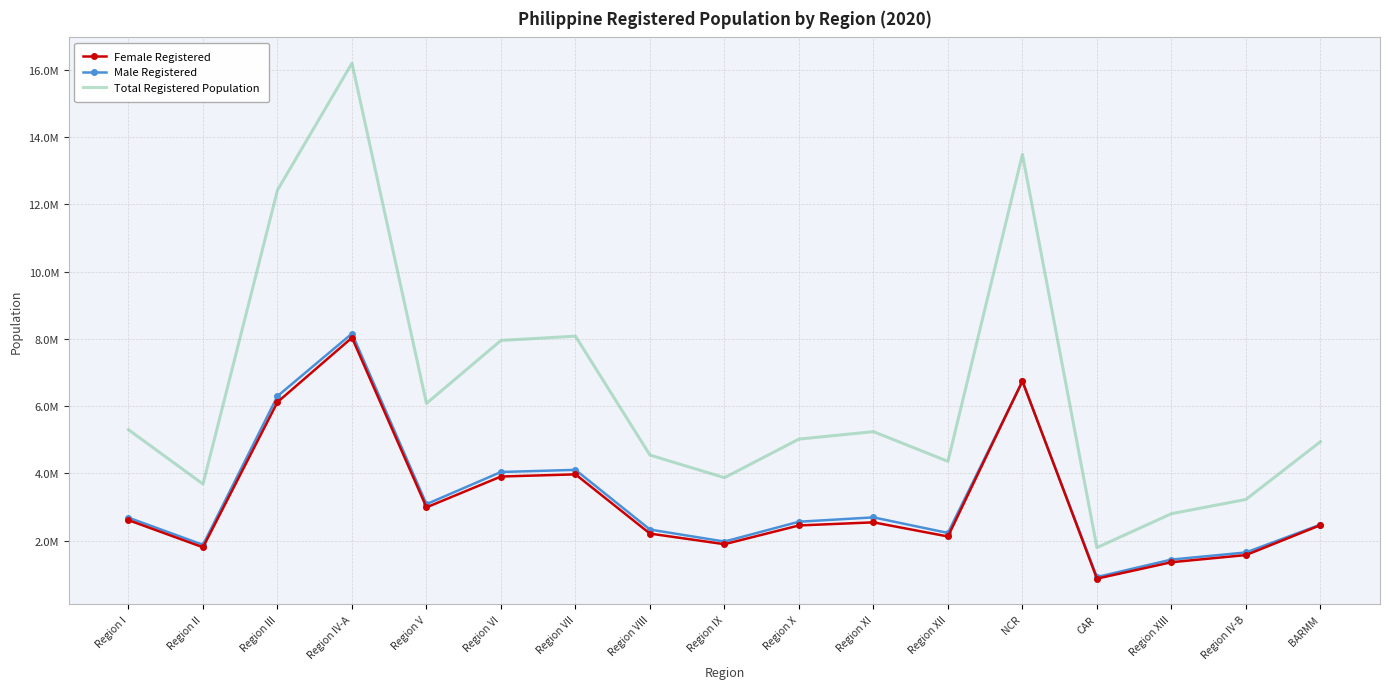

Where is the first local minimum for Female Registered?

Region II